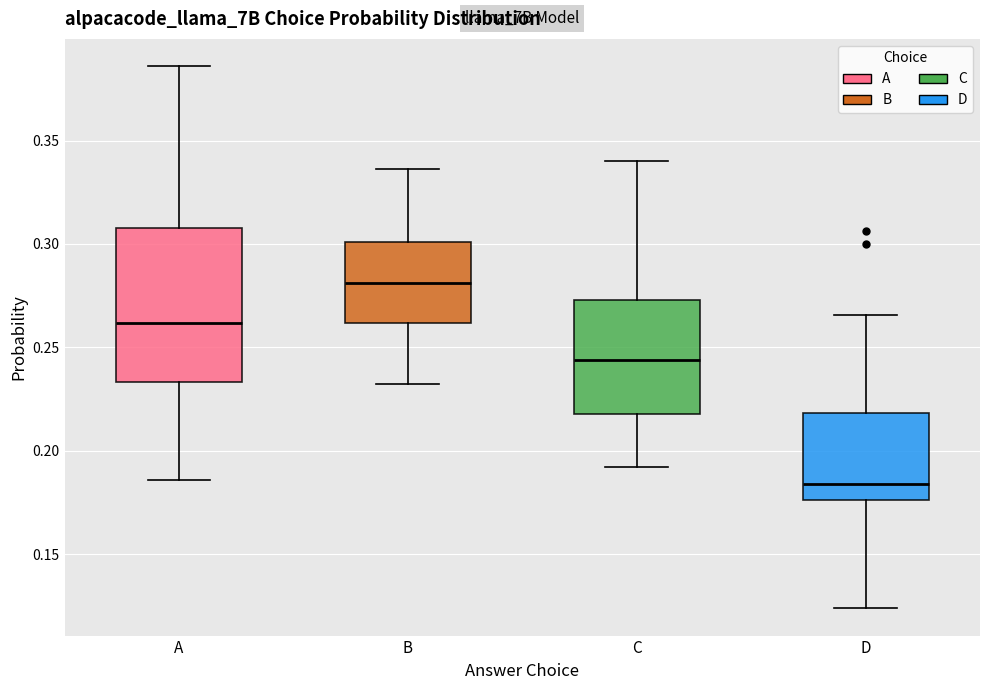

Where does the median line of the box for A sit on the y-axis? The values are not printed on the chart, so give them approximately, as read against the axis.

0.260